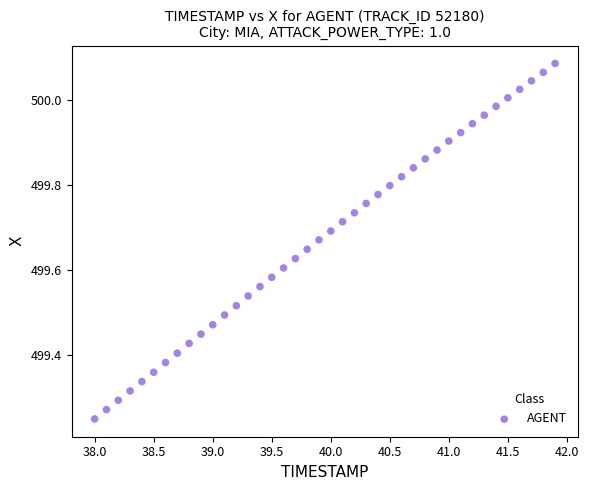

What is the range of X values (max minus min)?

3.9